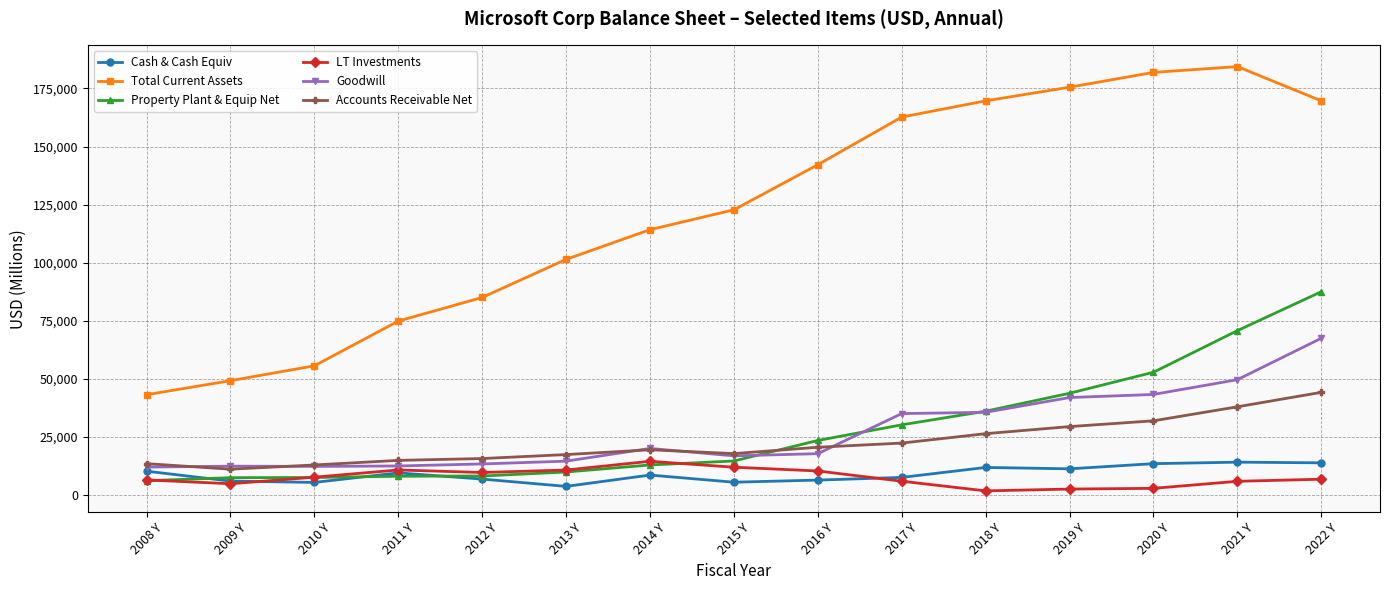

Which series has the largest range (max minus min)?

Total Current Assets